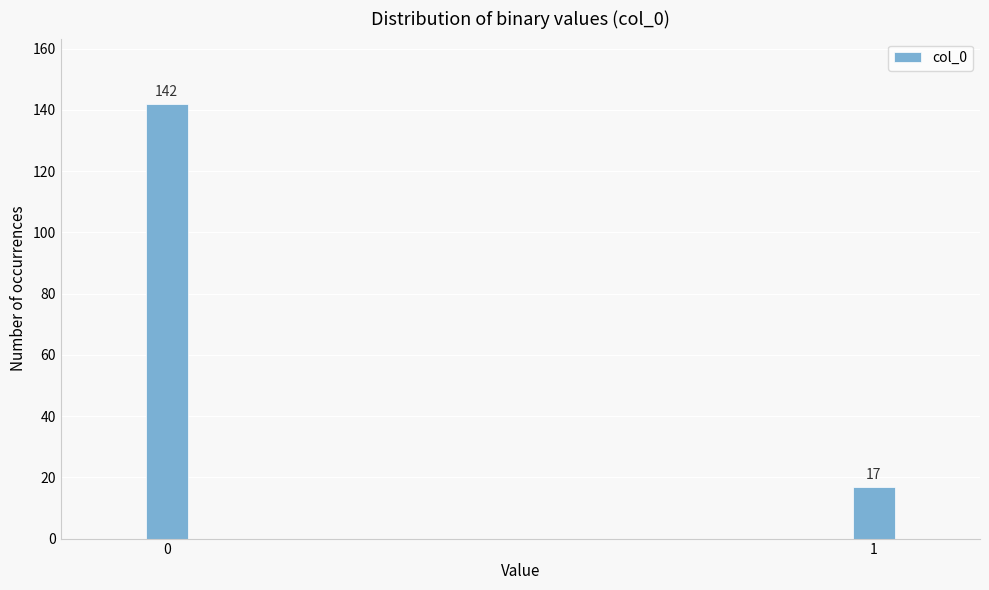

Reading right to left, list all the values displayed in this chart.

17	142